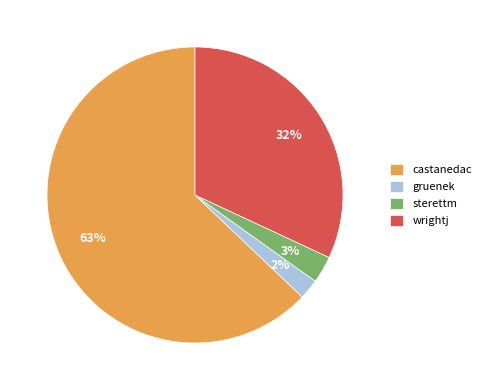

Combined, do wrightj and gruenek account for over 50%?

No